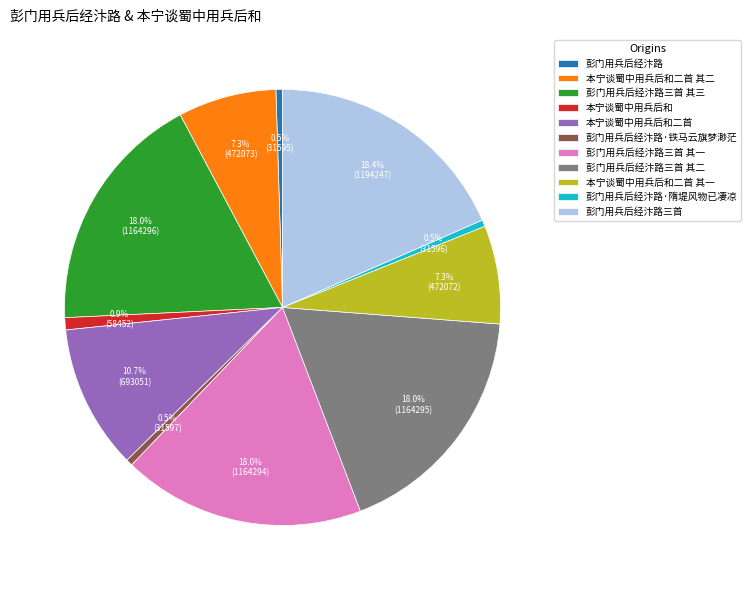

Is the sum of 本宁谈蜀中用兵后和 and 彭门用兵后经汴路 greater than half?

No